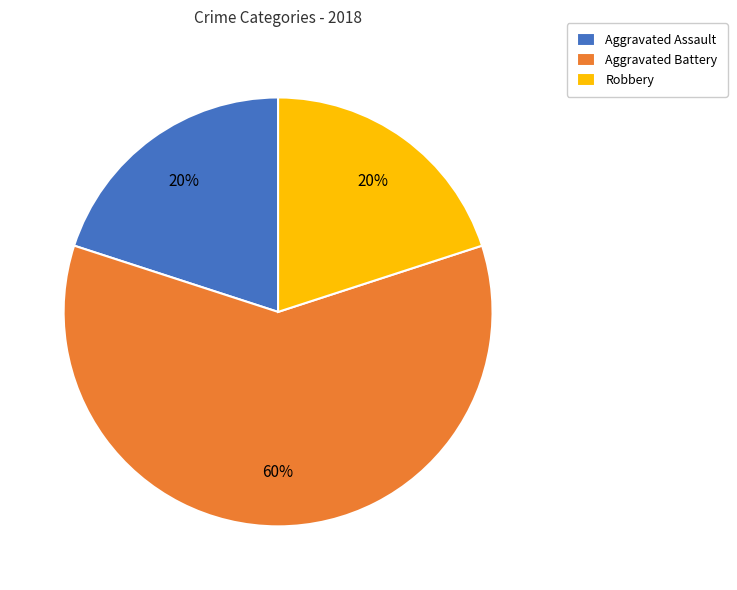

Does any single category account for the majority?

Yes